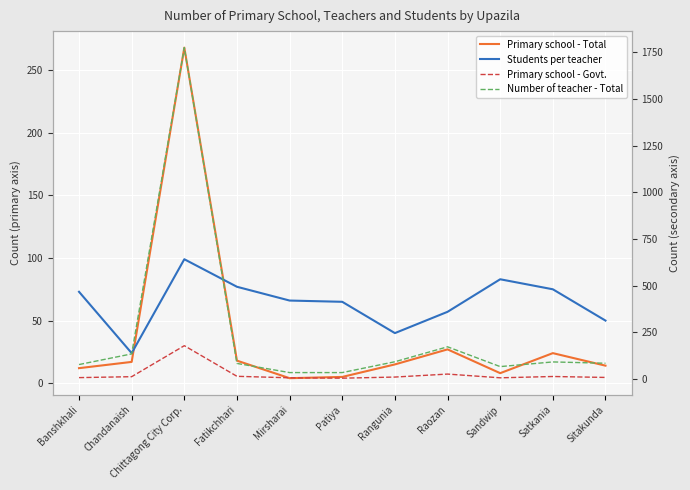

At which label does Number of teacher - Total first exceed 85?

Chandanaish